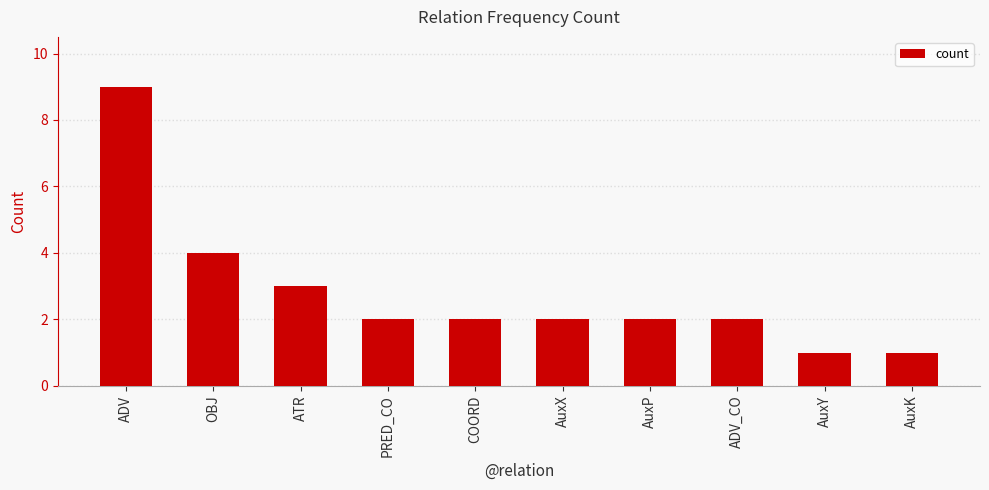

Where does the data first go above 2?

ADV